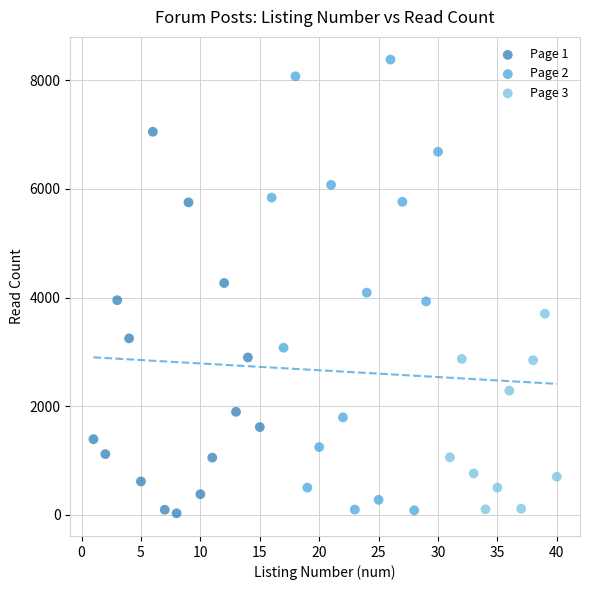

Which series contains the highest Y value?

Page 2